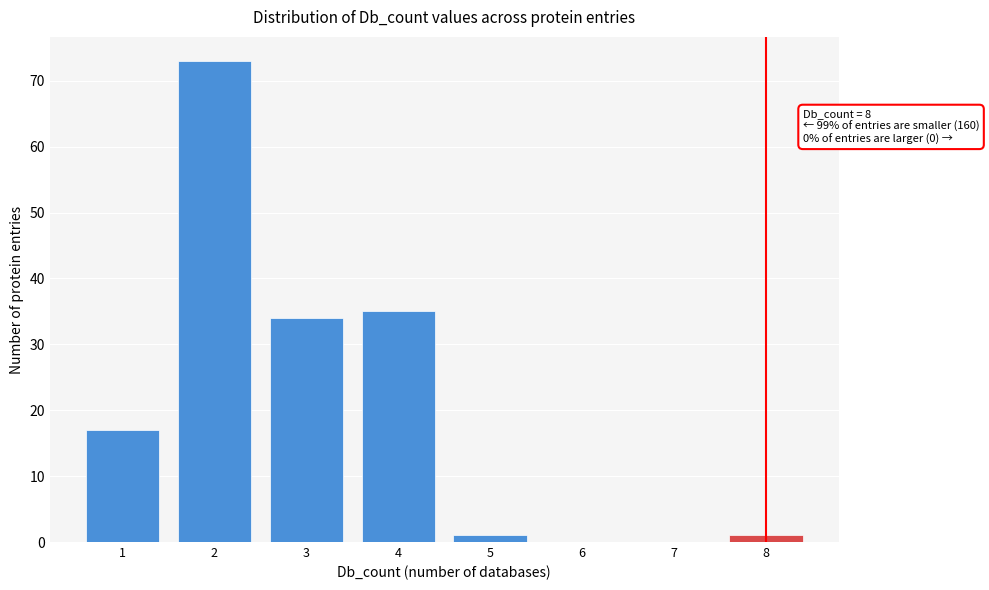

Over which range of the x-axis is the bar tallest?

1.5 to 2.5